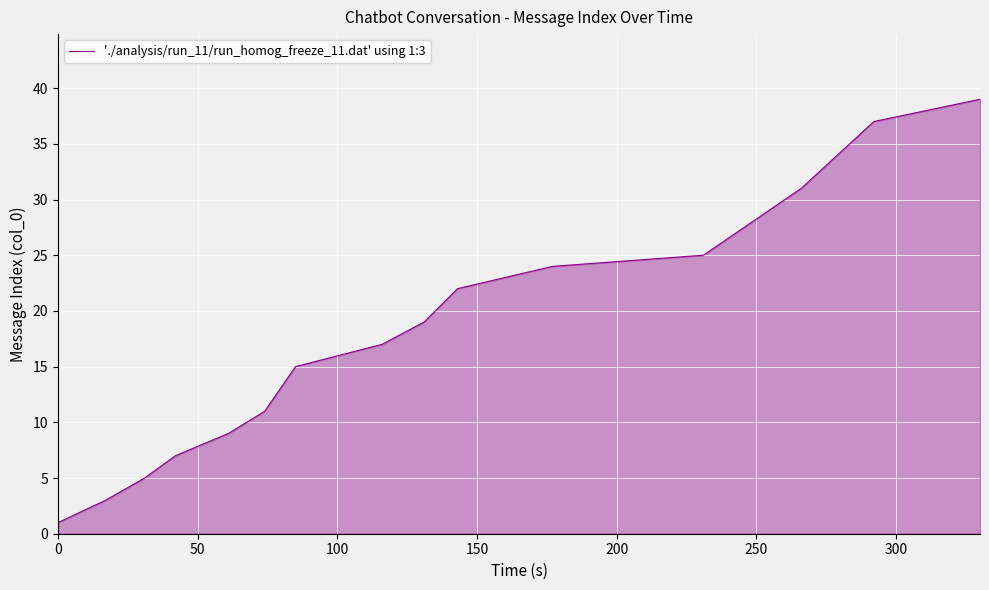

What is the greatest value displayed?

39